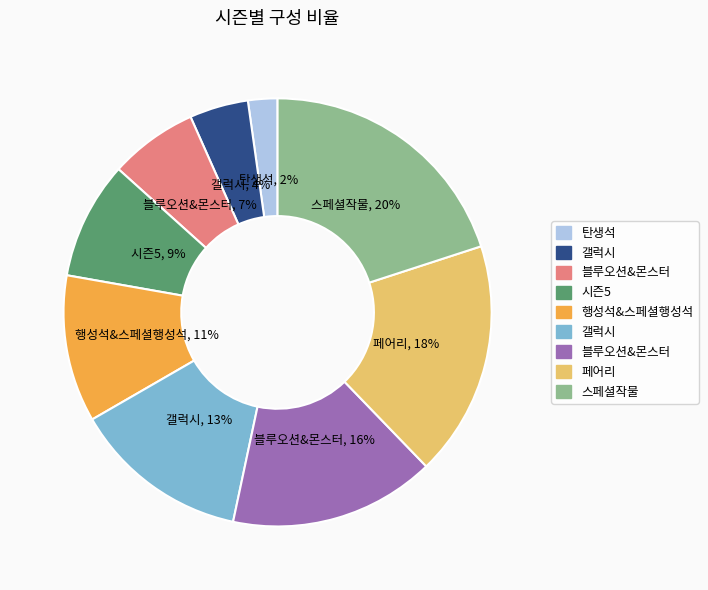

Count the number of slices in the pie.

9